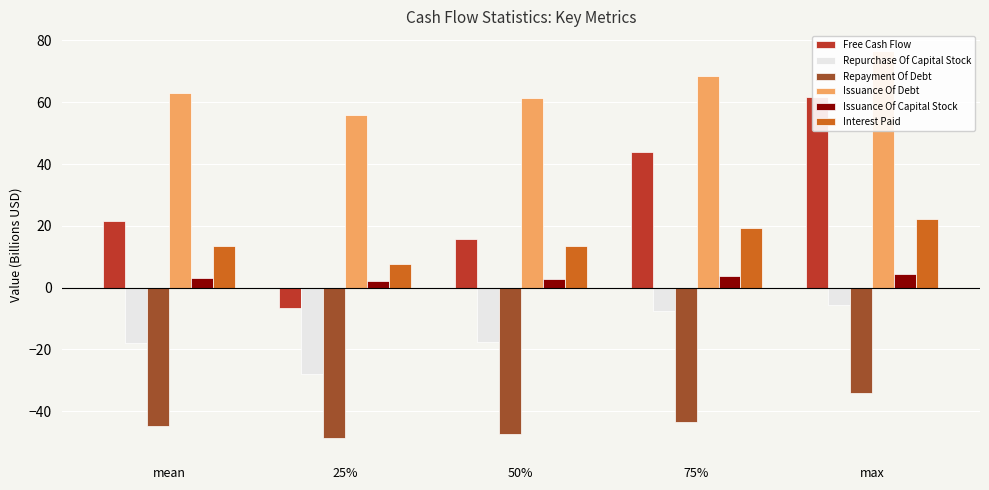

The value of Repurchase Of Capital Stock at 75% is -7.5. True or false?

True